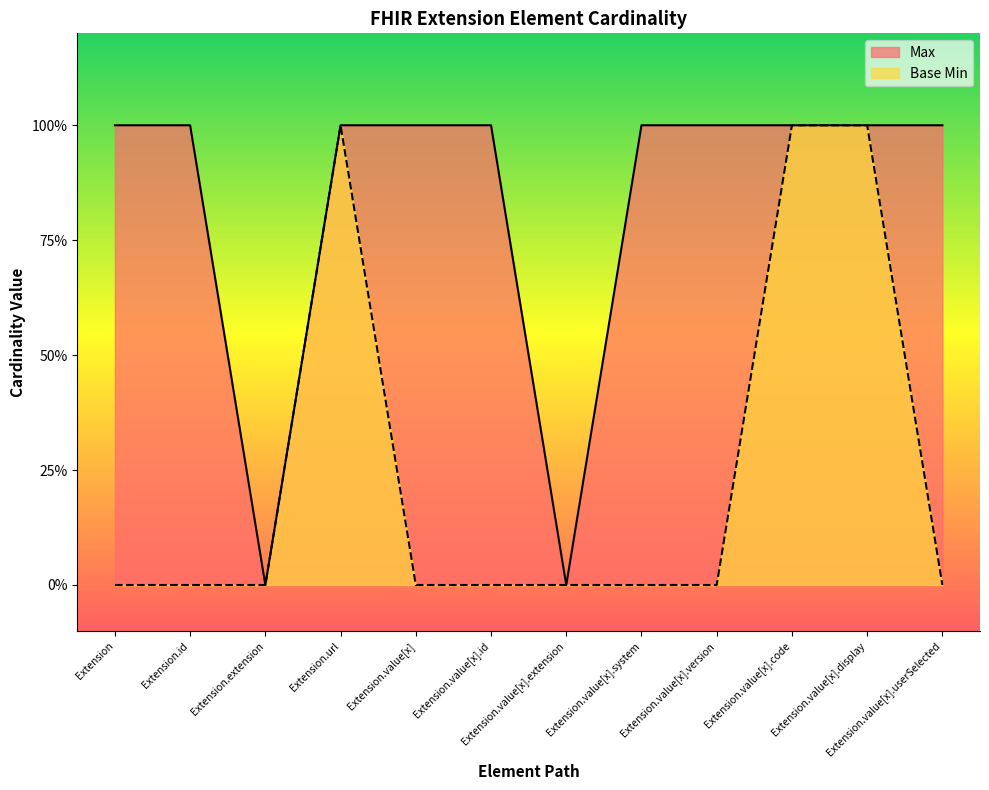

True or false: Max and Base Min cross at least once.

False